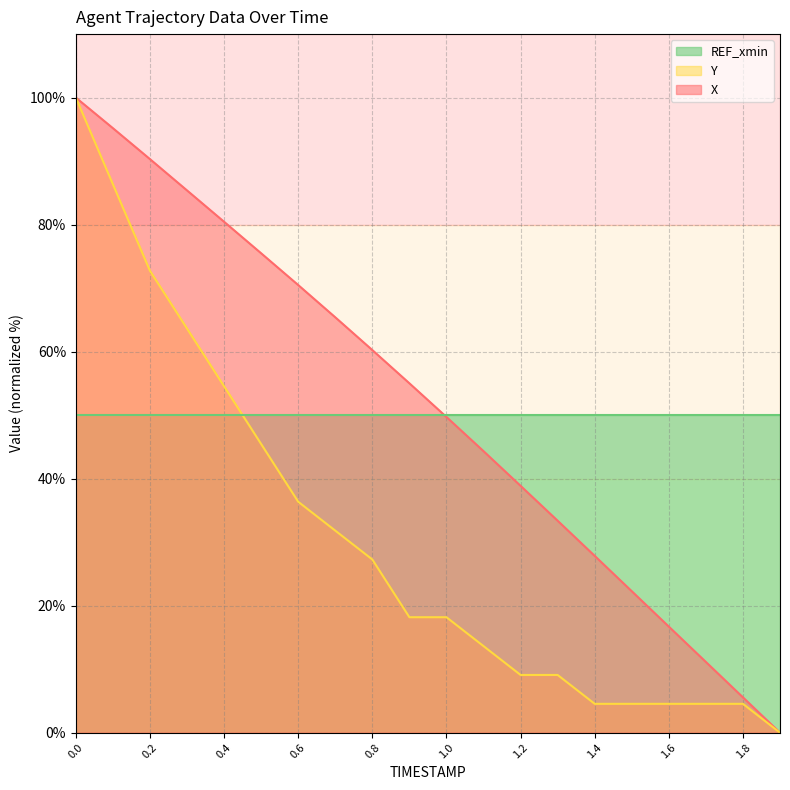

True or false: X and Y cross at least once.

False